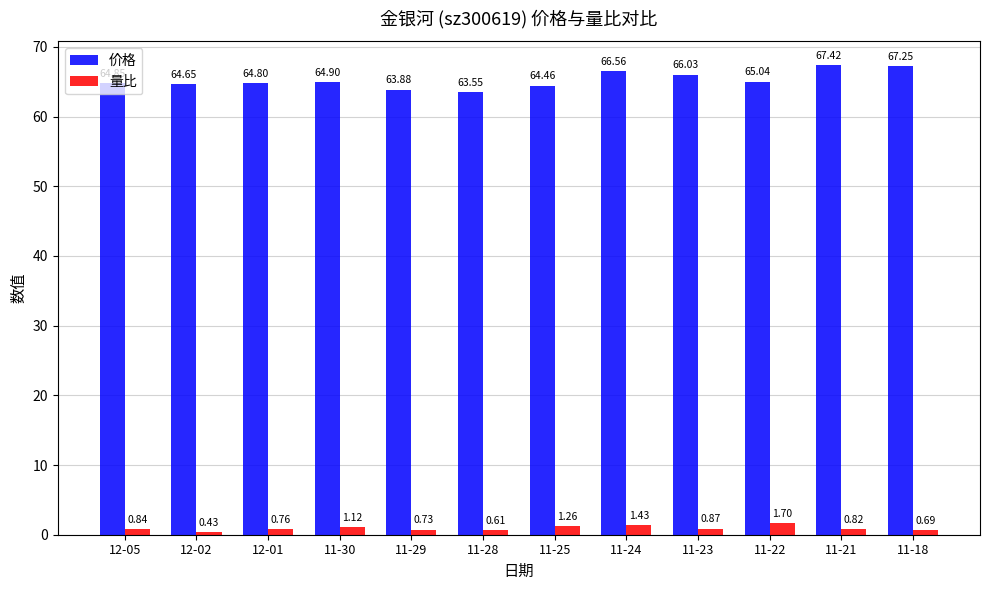

Which category has the lowest value in the 量比 series?

12-02